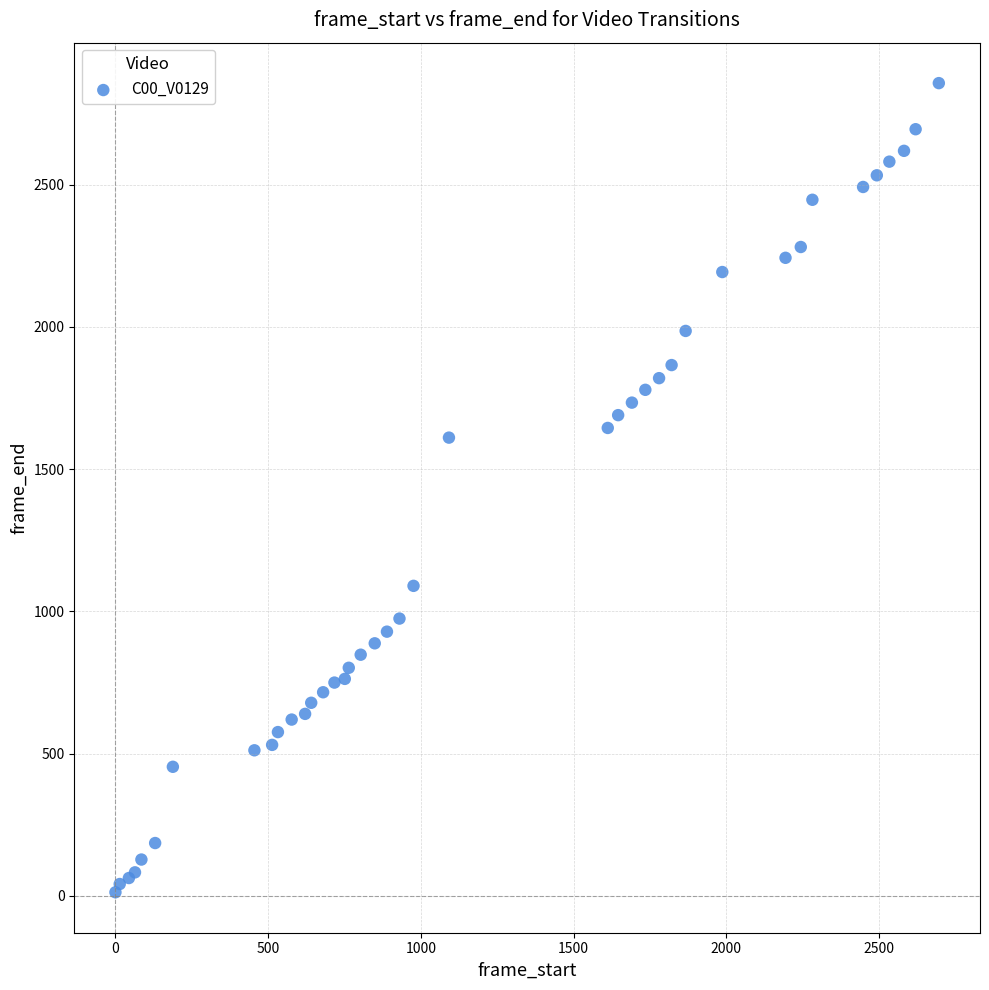

What Y value in the scatter plot is closest to 1435?

1611